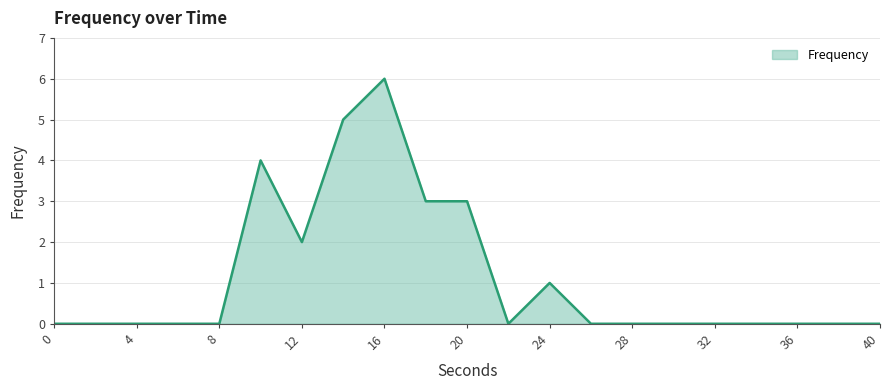

What is the difference between the maximum and minimum values?

6